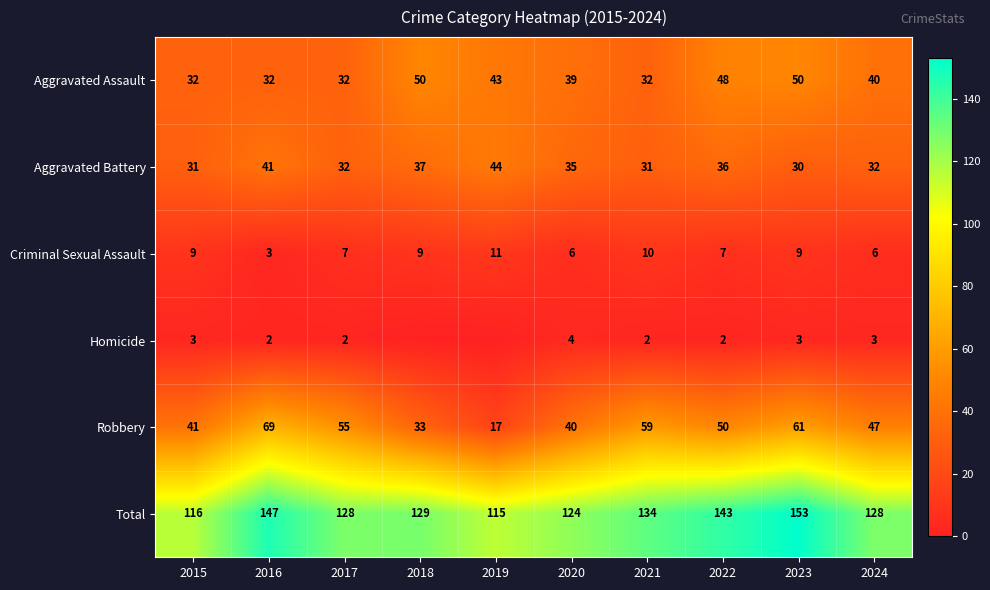

Which series changed the most between 2021 and 2024?

Robbery